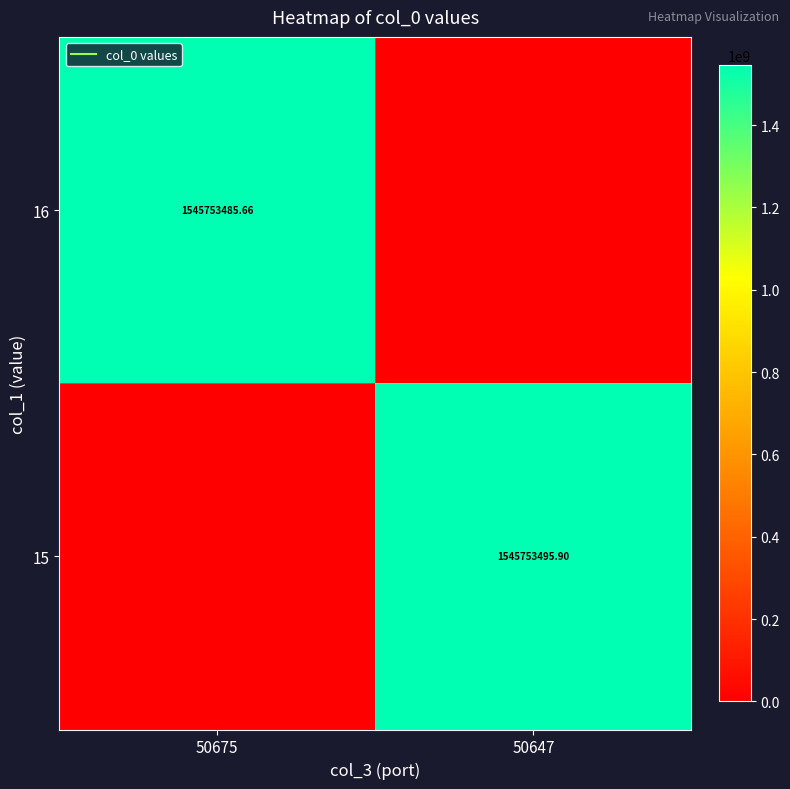

What is the highest value of the 16 series?

1545753485.7